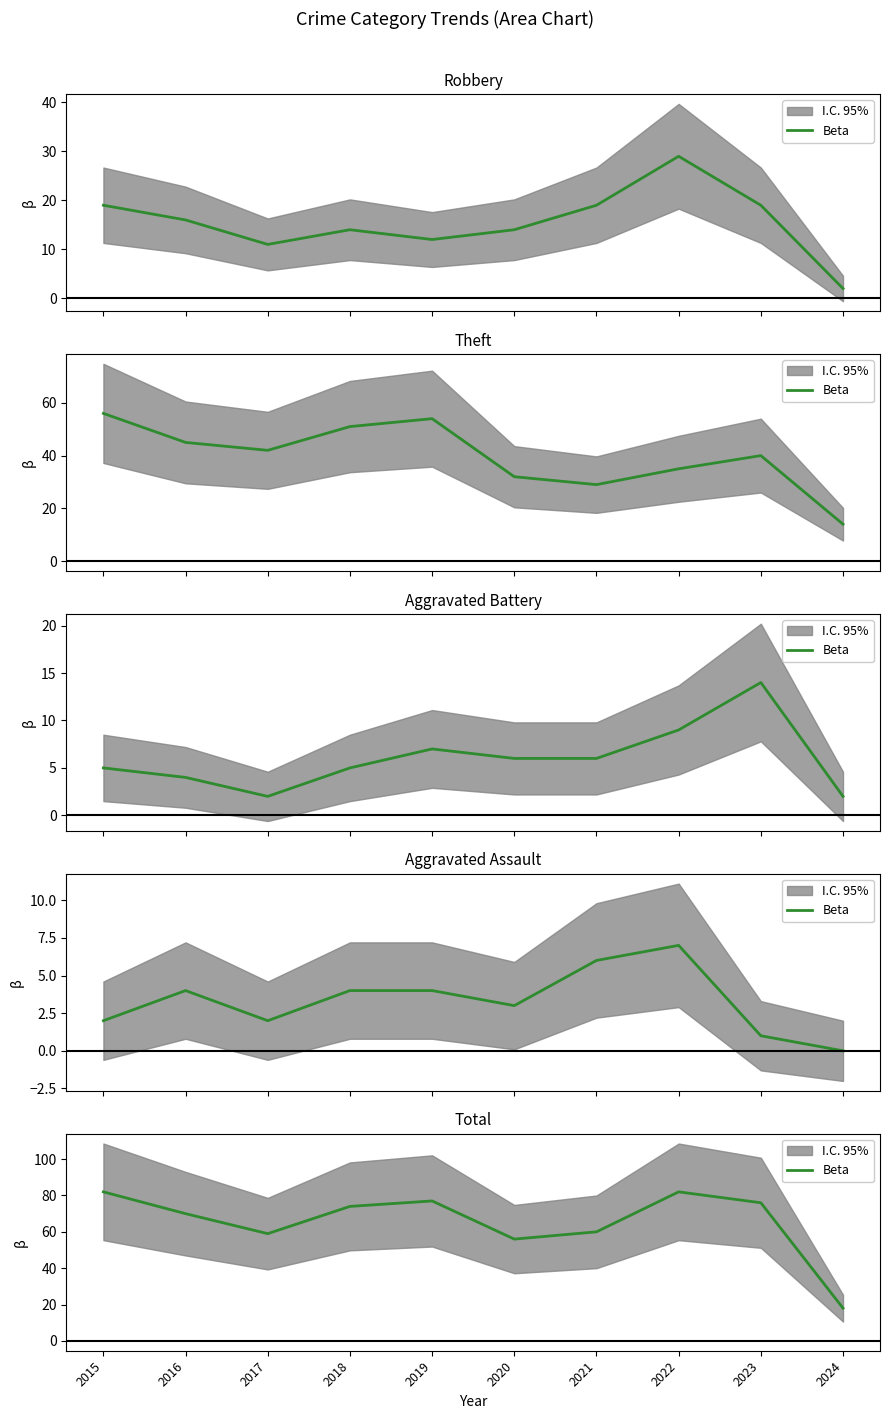

True or false: the data shows 47 at 2019.

False